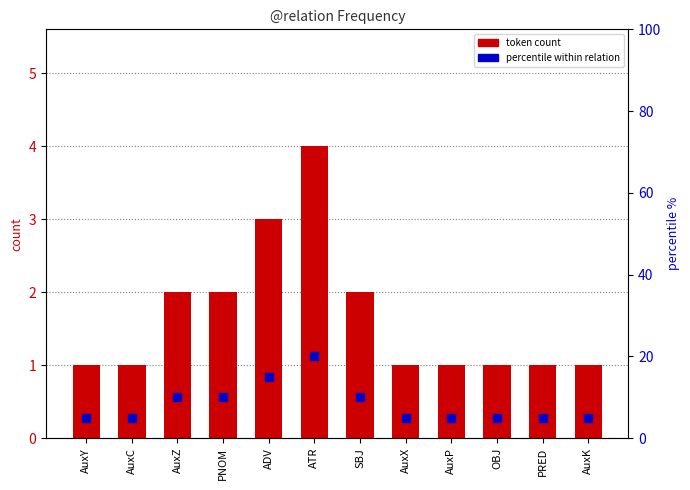

What is the label of the 4th bar from the right?

AuxP